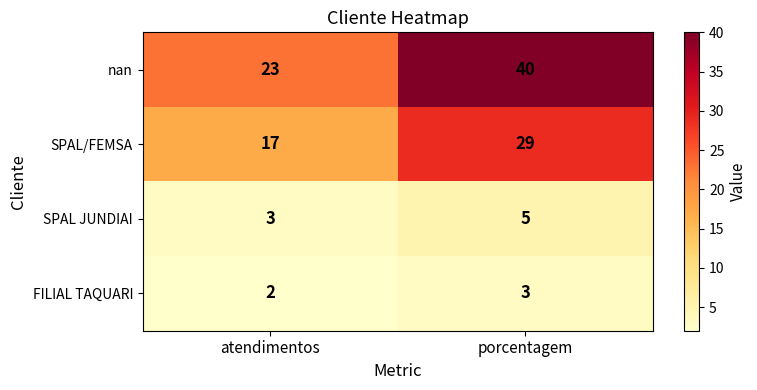

The value of FILIAL TAQUARI at porcentagem is 2. True or false?

False